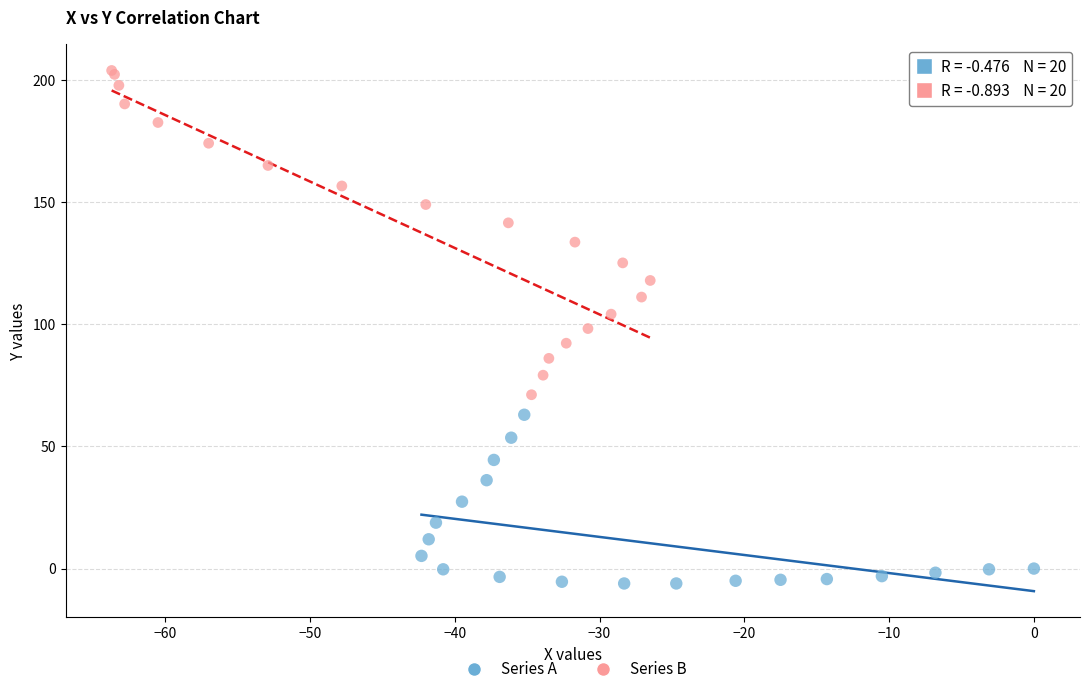

Which series contains the highest Y value?

Series B